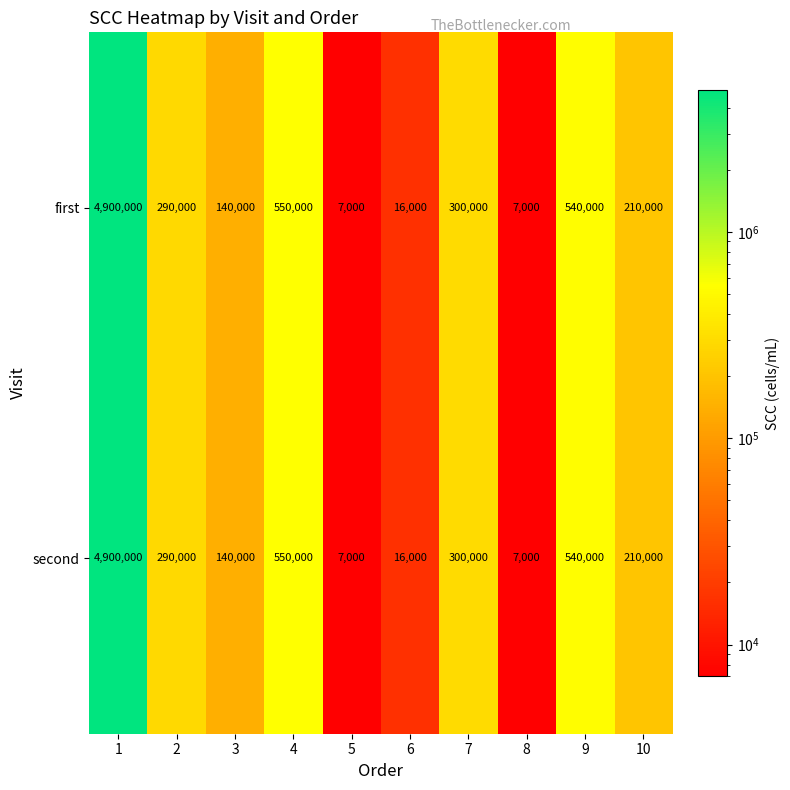

What is the greatest value displayed?

4900000